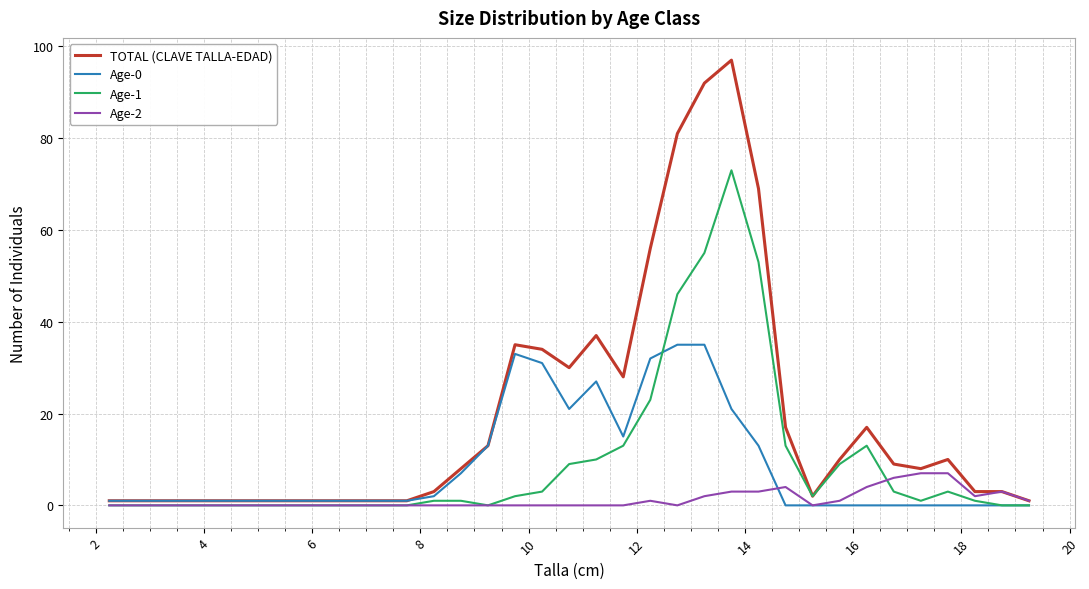

Which series has the widest spread of values?

TOTAL (CLAVE TALLA-EDAD)